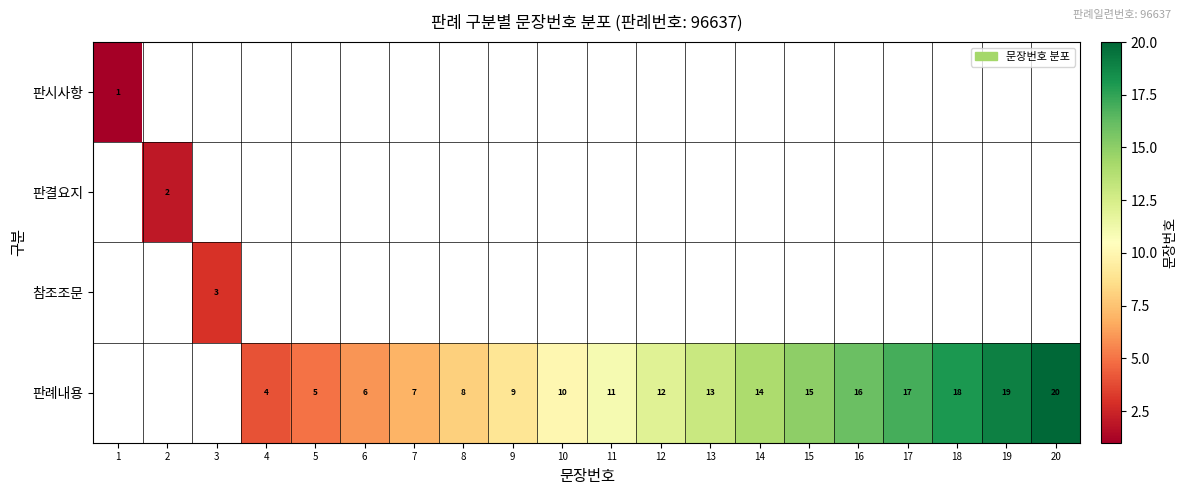

The 판례내용 series shows 20 at 20. True or false?

True